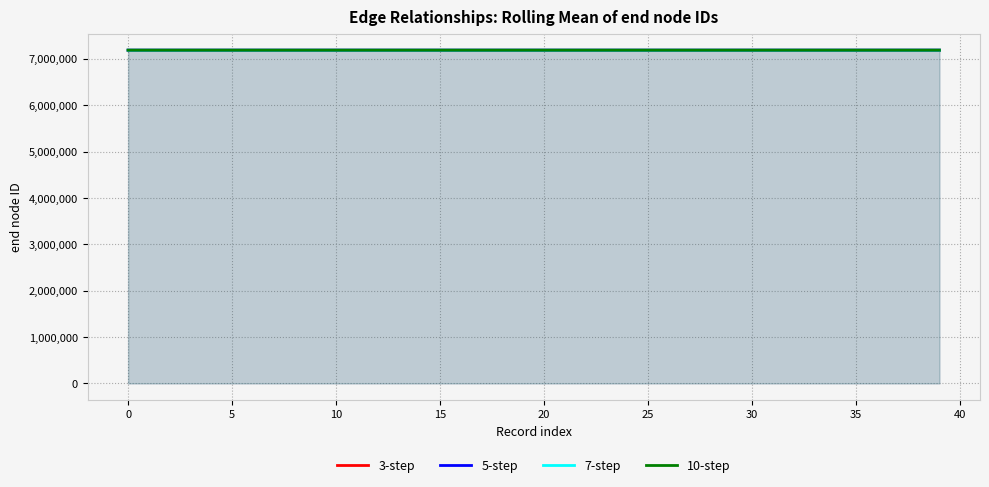

Rank the series by their average value, from highest to lowest.

3-step, 5-step, 7-step, 10-step